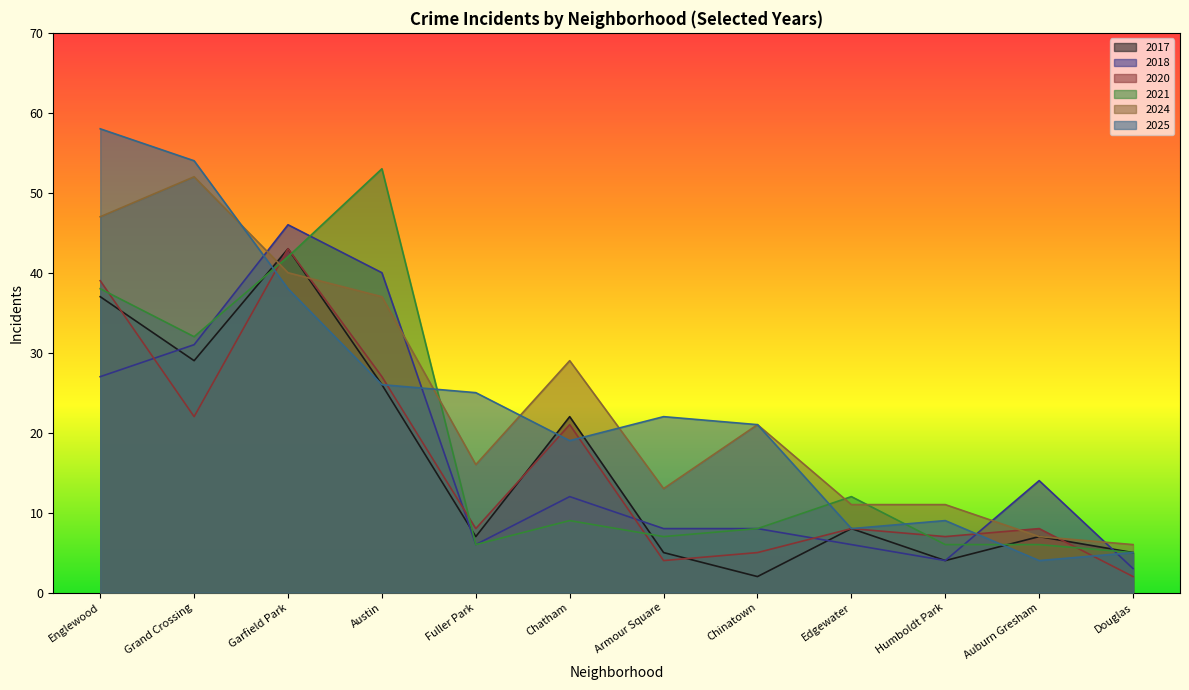

Between Douglas and Chatham, which is larger?

Chatham